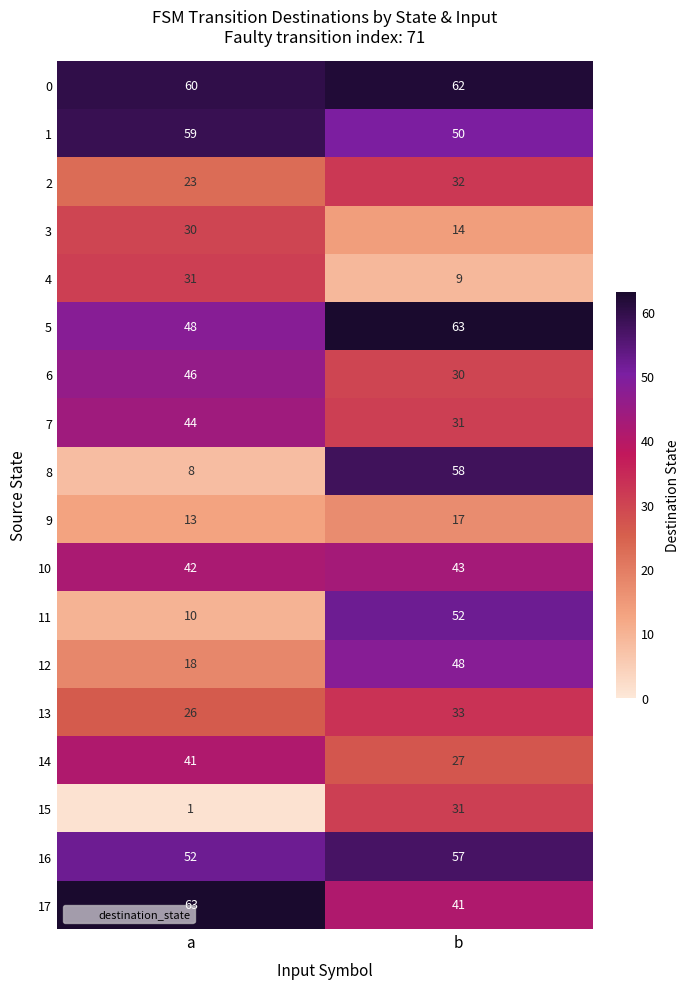

Rank the categories by 0 value from lowest to highest.

a, b